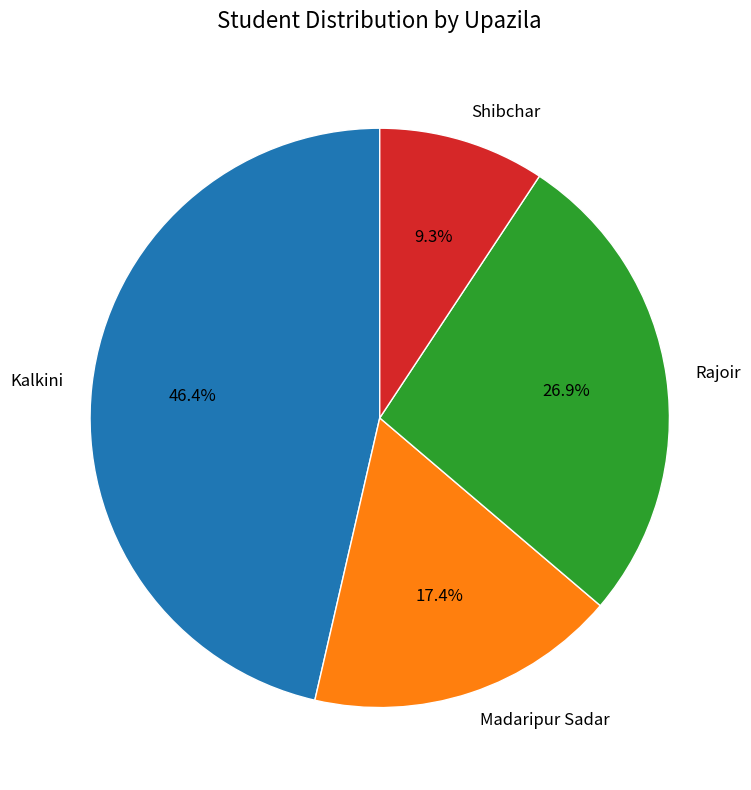

The Rajoir slice represents 39% of the pie. True or false?

False